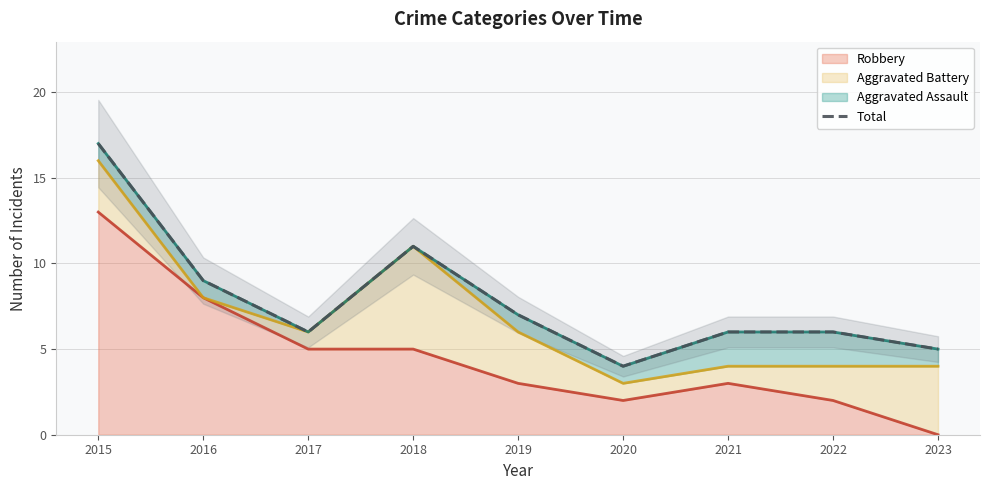

Approximately how many times larger is the value at 2020 compared to 2018?

0.4